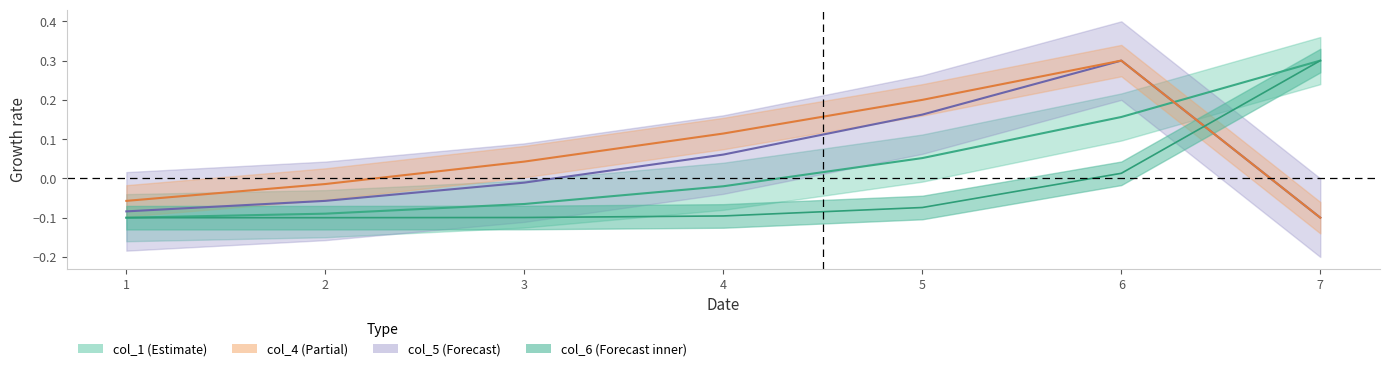

True or false: col_6 has more than 2 points higher than both neighbors.

False